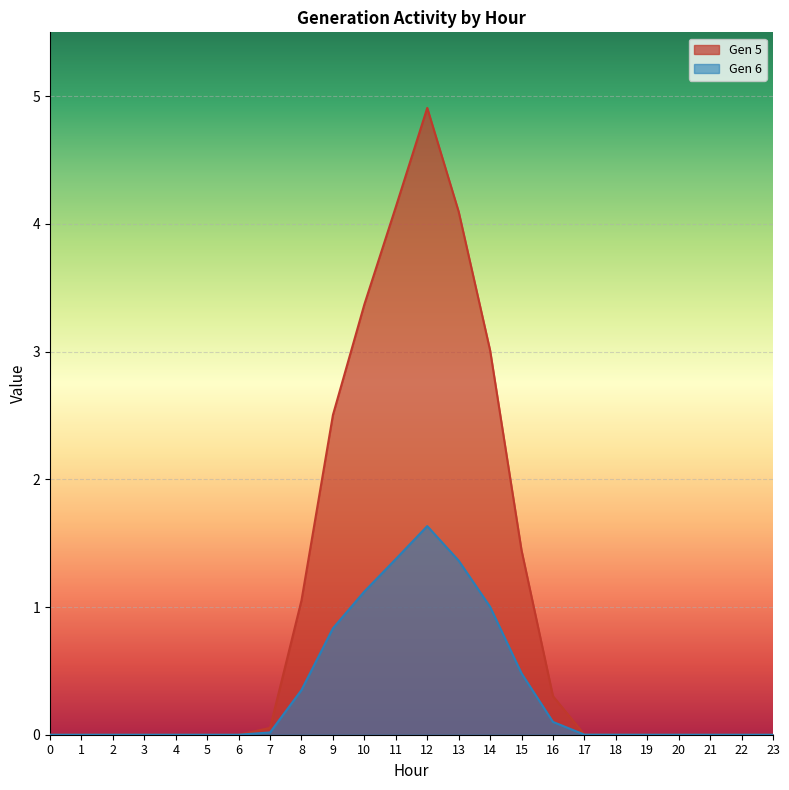

Which series has the largest total across all categories?

Gen 5